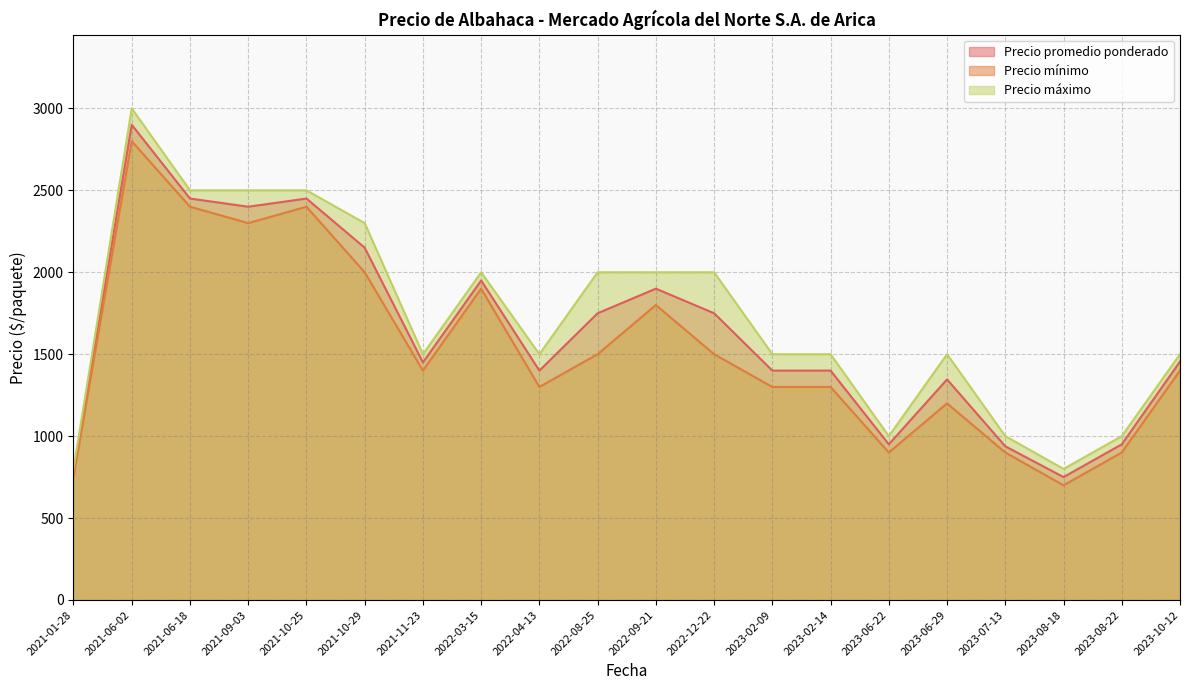

How many lines are shown in the chart?

3